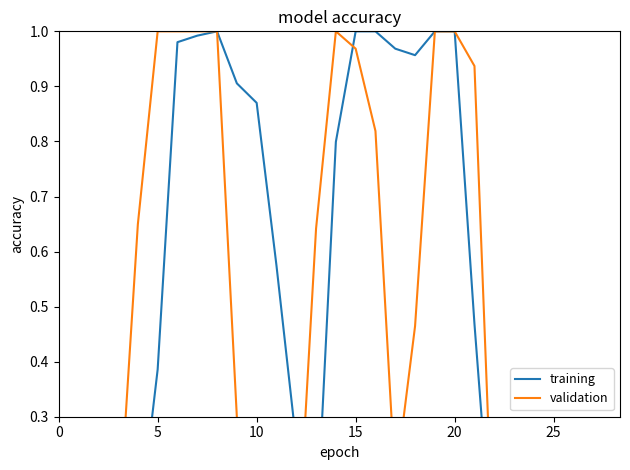

In training, how many points are lower than both neighbors (excluding endpoints)?

2